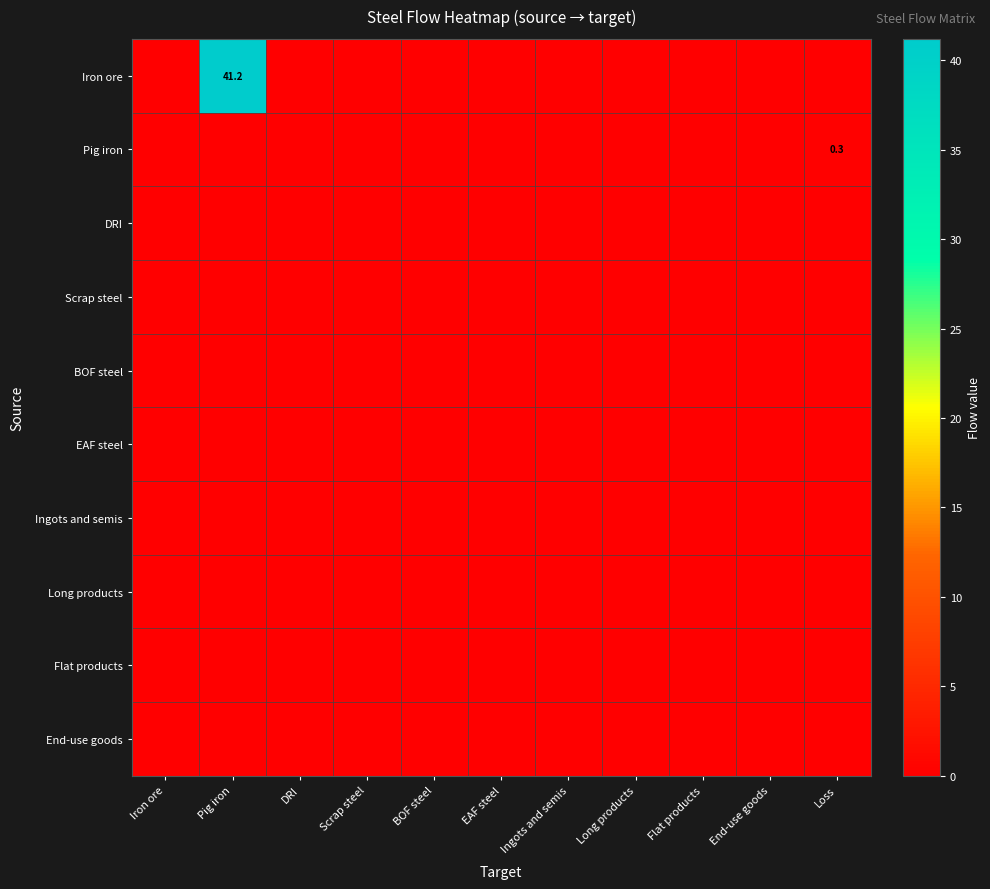

Which category has the lowest value in the DRI series?

Iron ore